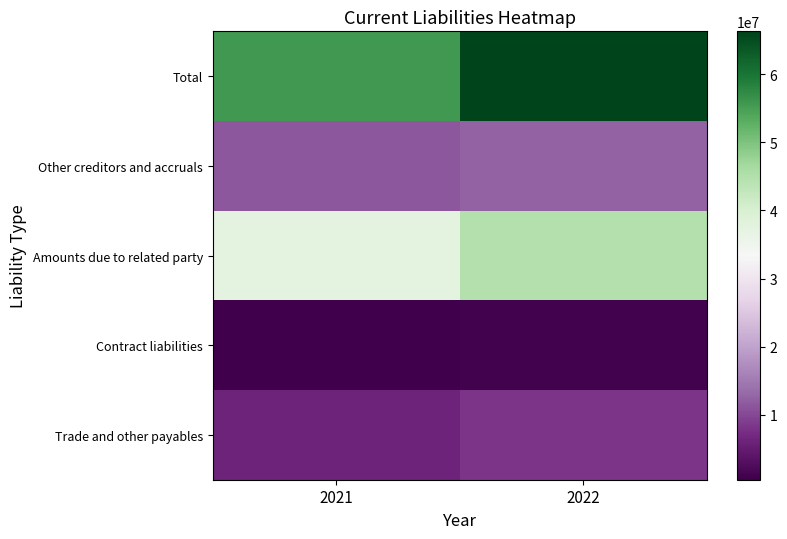

What is the smallest value displayed?

471416